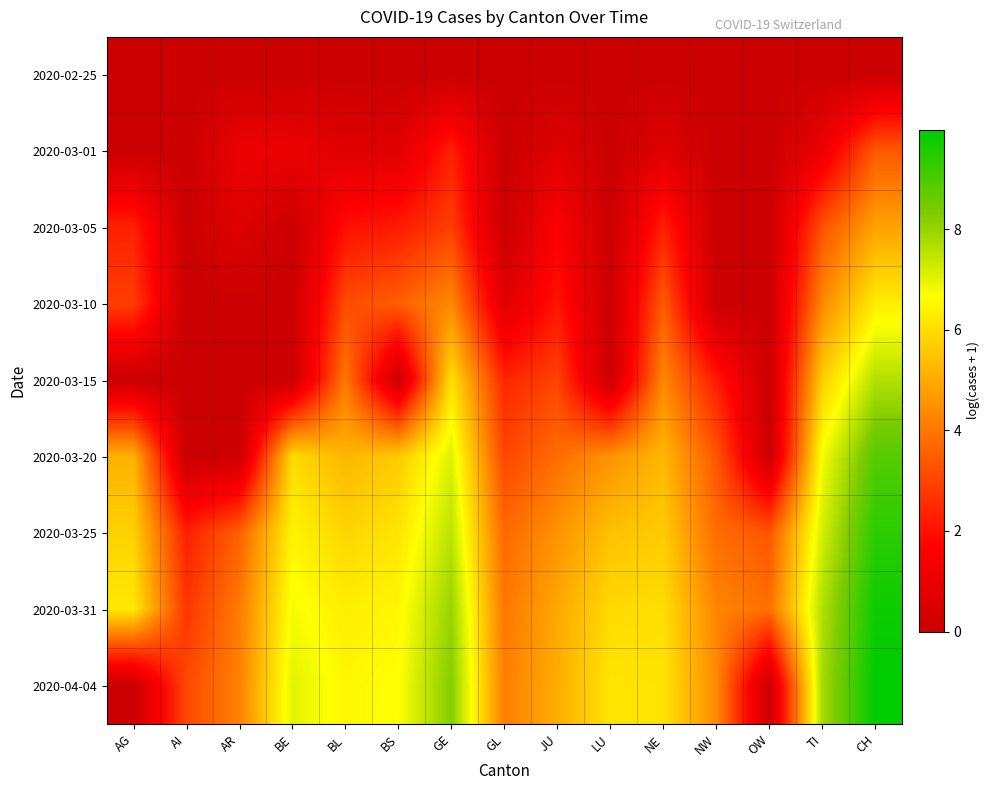

What is the total value across all series at BE?

27.2